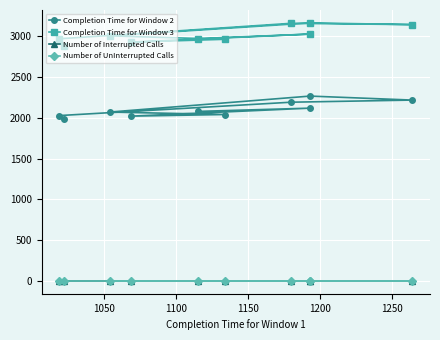

Count the number of categories in the chart.

10